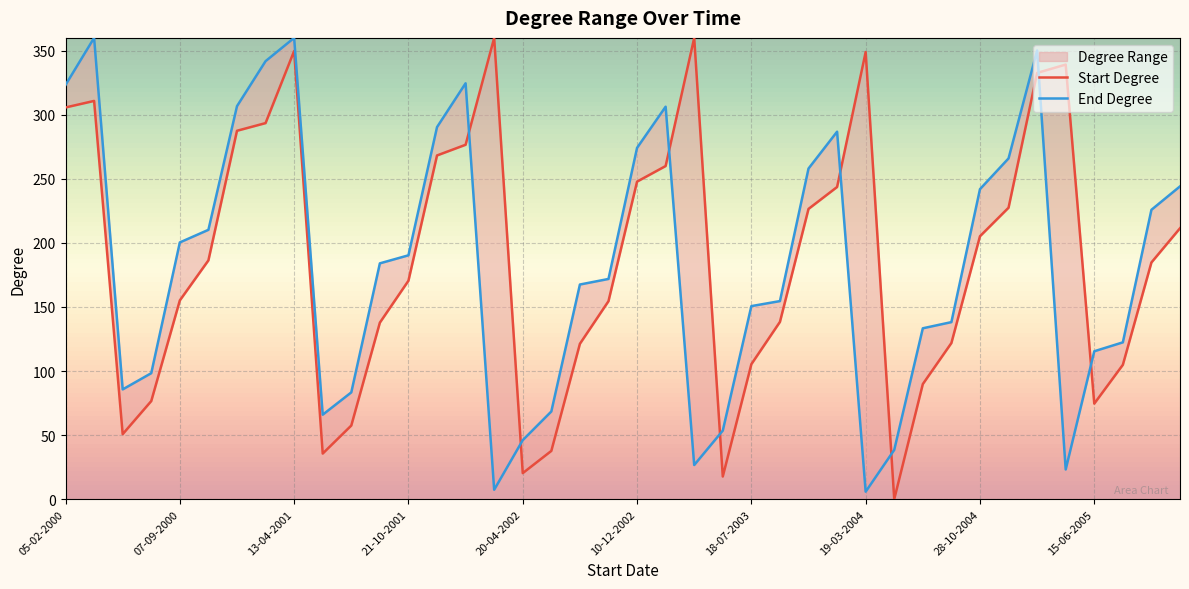

Which series has the largest total across all categories?

Start Degree